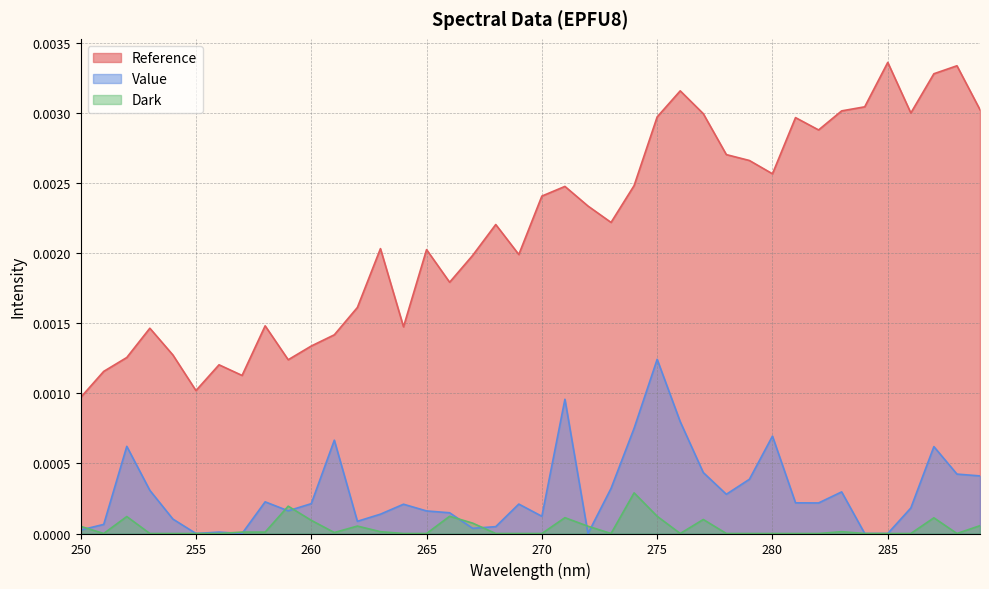

Where is the first local maximum for Reference?

253